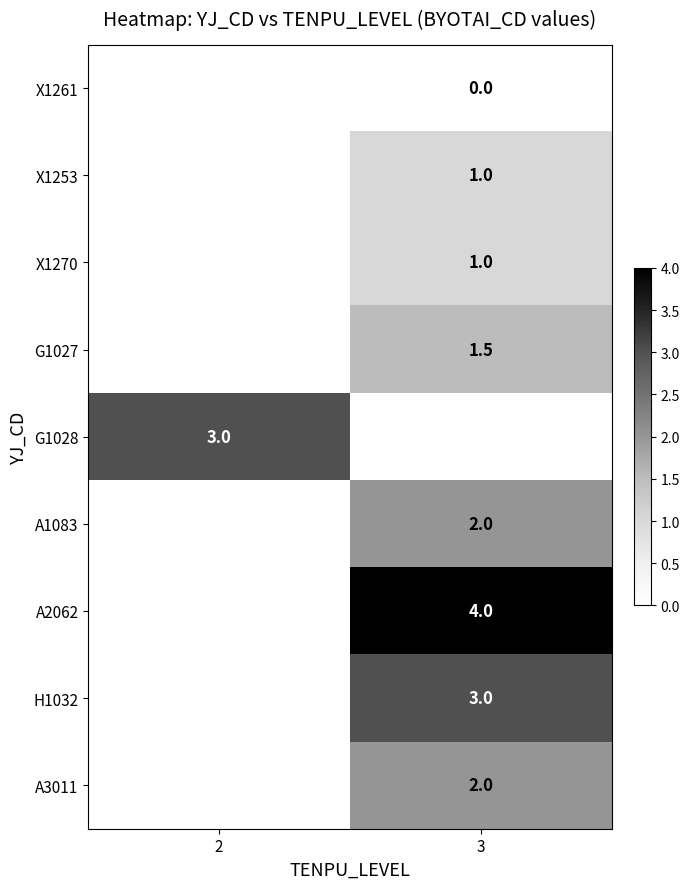

The G1028 series shows 3.0 at 2. True or false?

True